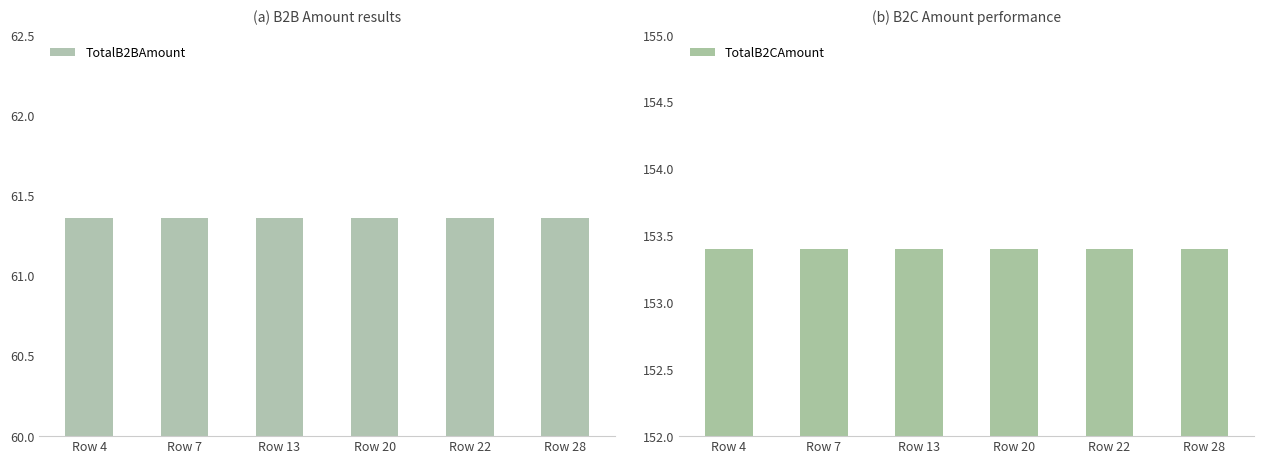

Which series has the largest total across all categories?

TotalB2CAmount